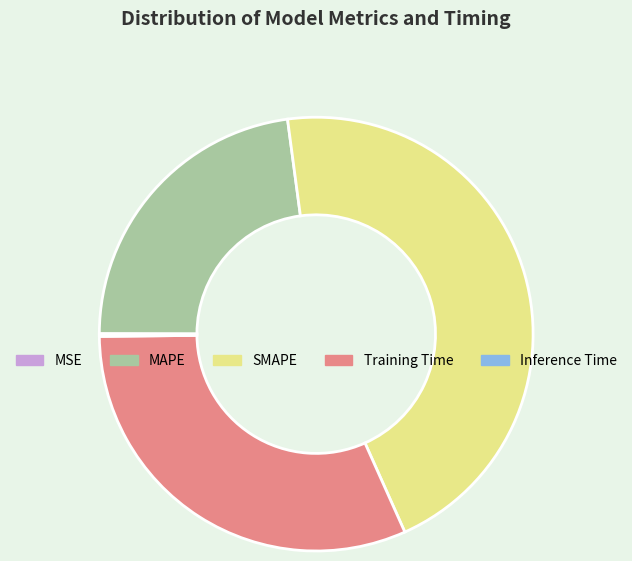

Is it true that MAPE is 23% of the pie?

True